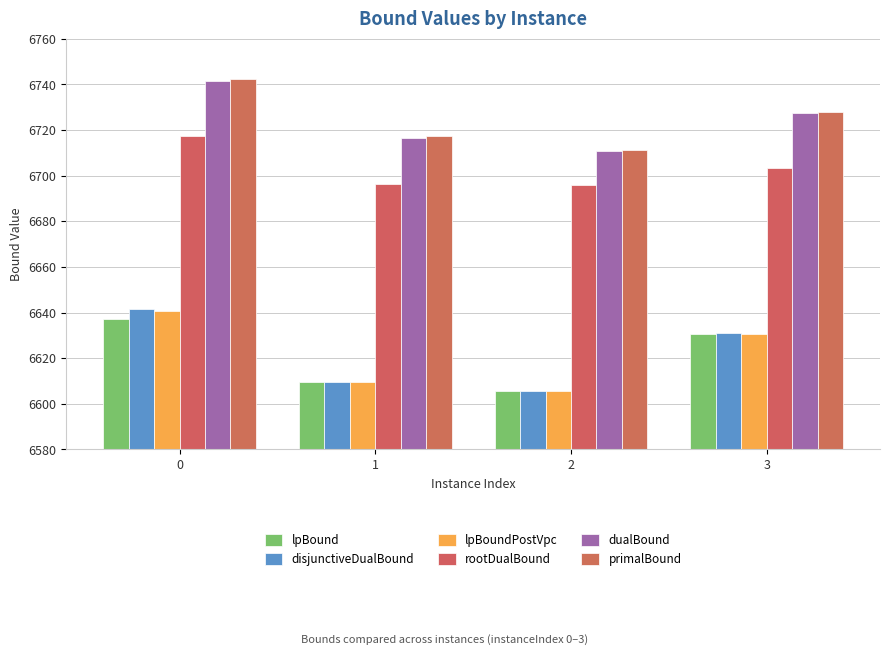

What are all the series names shown in the legend?

lpBound, disjunctiveDualBound, lpBoundPostVpc, rootDualBound, dualBound, primalBound